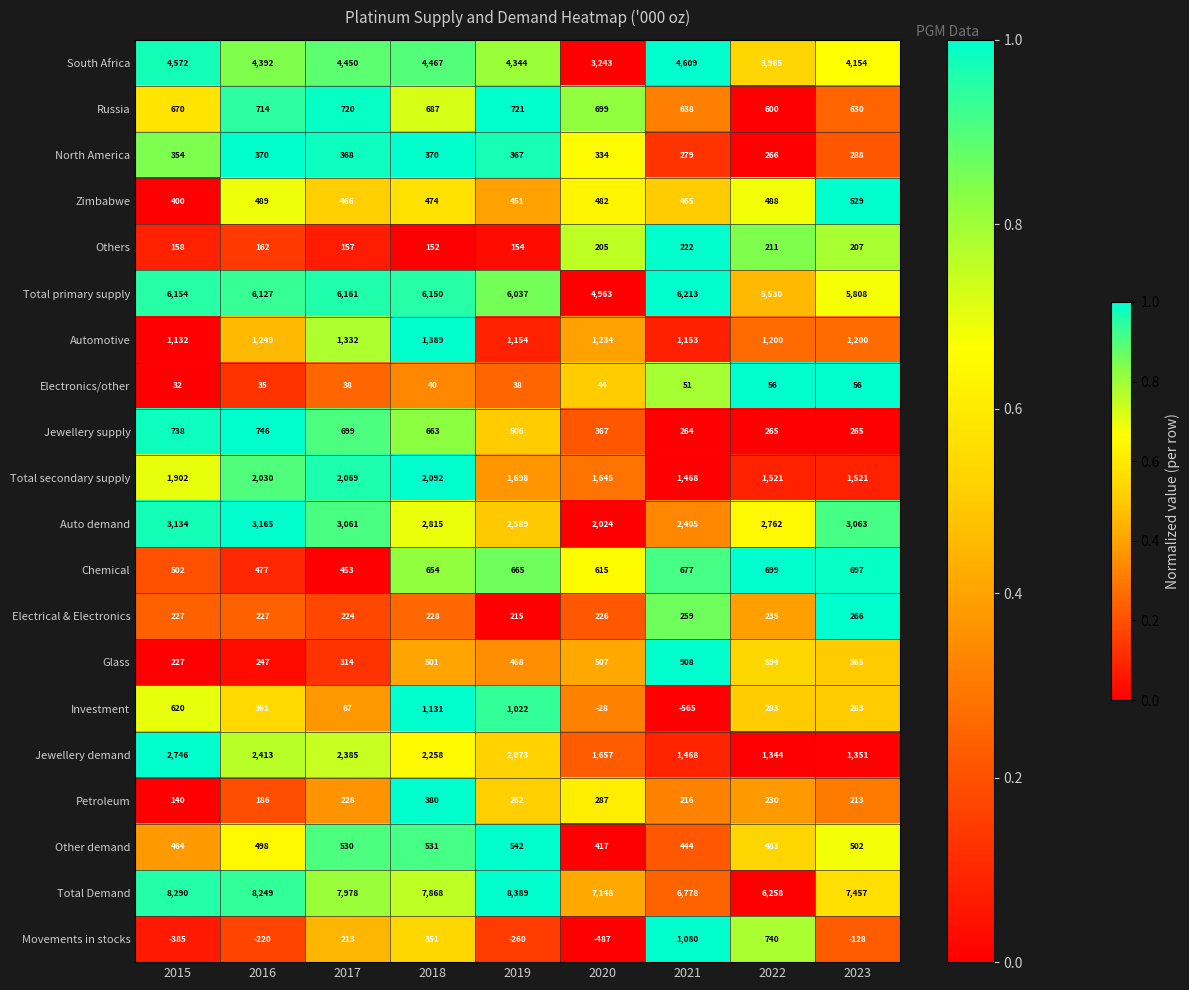

Rank the series by their maximum value, from highest to lowest.

Total Demand, Total primary supply, South Africa, Auto demand, Jewellery demand, Total secondary supply, Automotive, Investment, Movements in stocks, Glass, Jewellery supply, Russia, Chemical, Other demand, Zimbabwe, Petroleum, North America, Electrical & Electronics, Others, Electronics/other